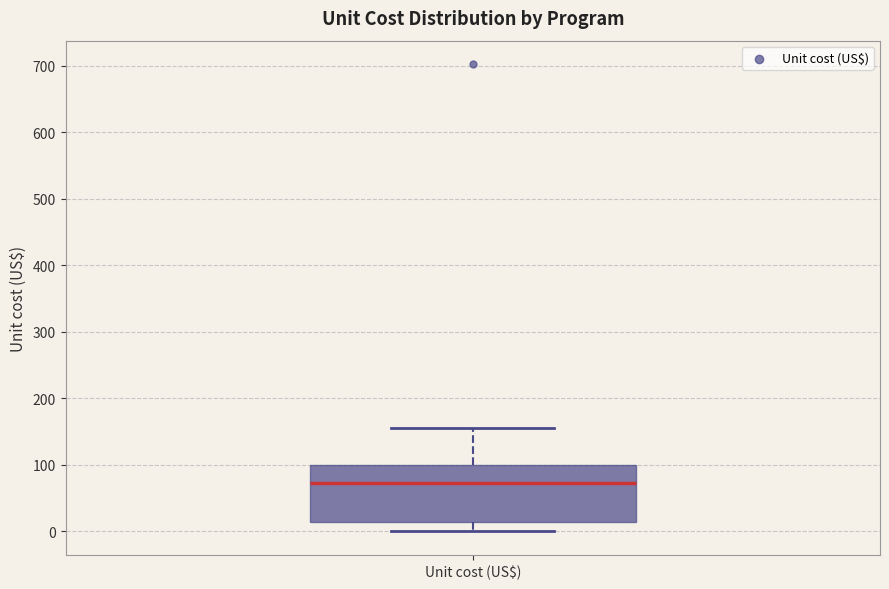

Transcribe this box plot: give where the median line is, the range the box spans, and where the two whiskers end, as read against the y-axis. The values are not printed on the chart, so give them approximately, as read against the axis.

median 70, box 10 to 100, whiskers 0 to 160